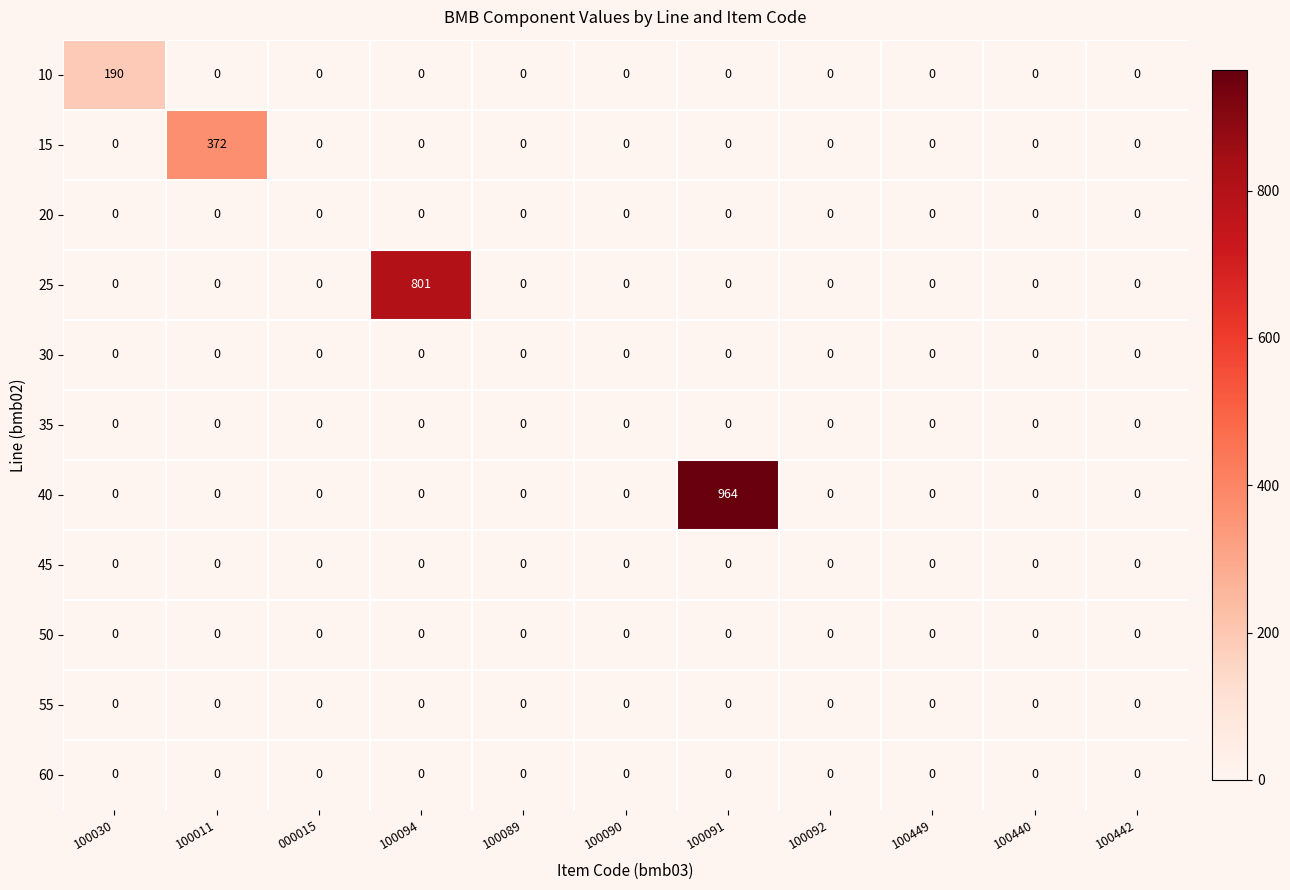

At how many categories does at least one series exceed 373?

2